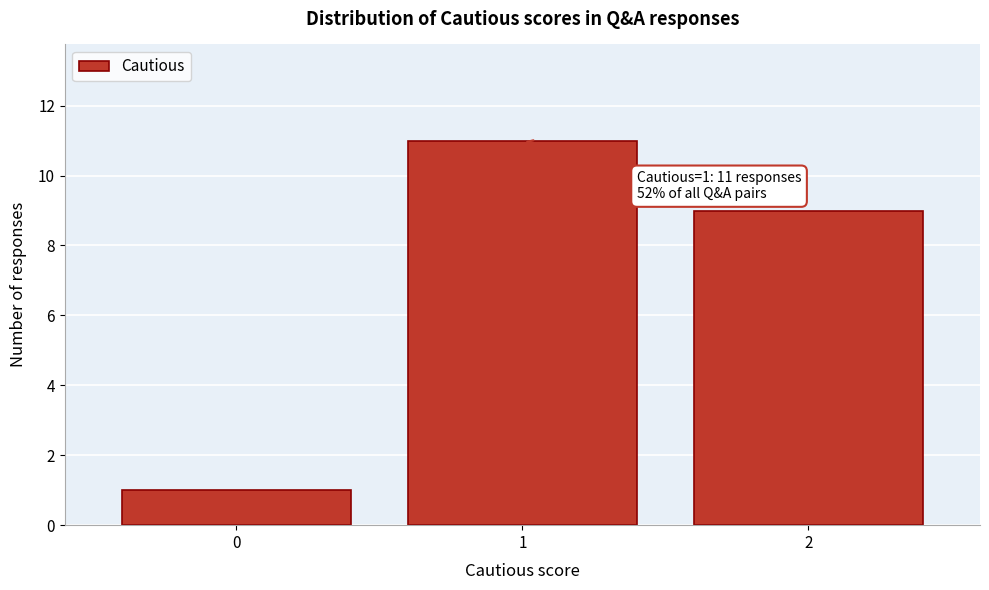

Which range on the x-axis has the tallest bar?

0.5 to 1.5